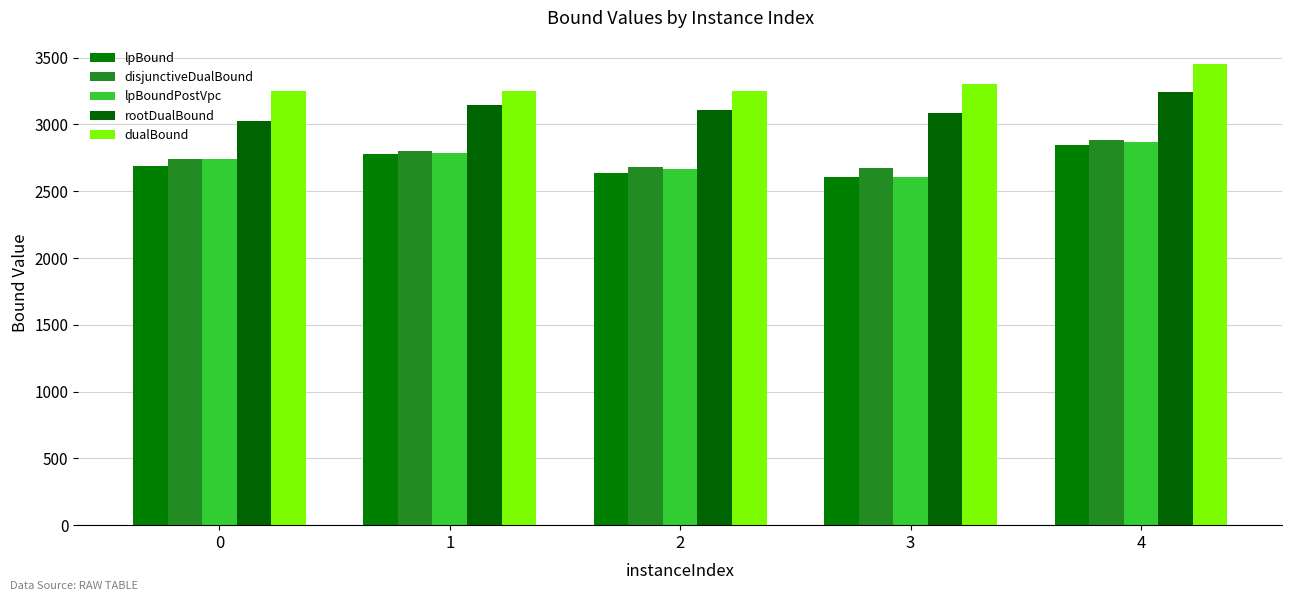

True or false: lpBound has a value of 2691.4 at 0.

True